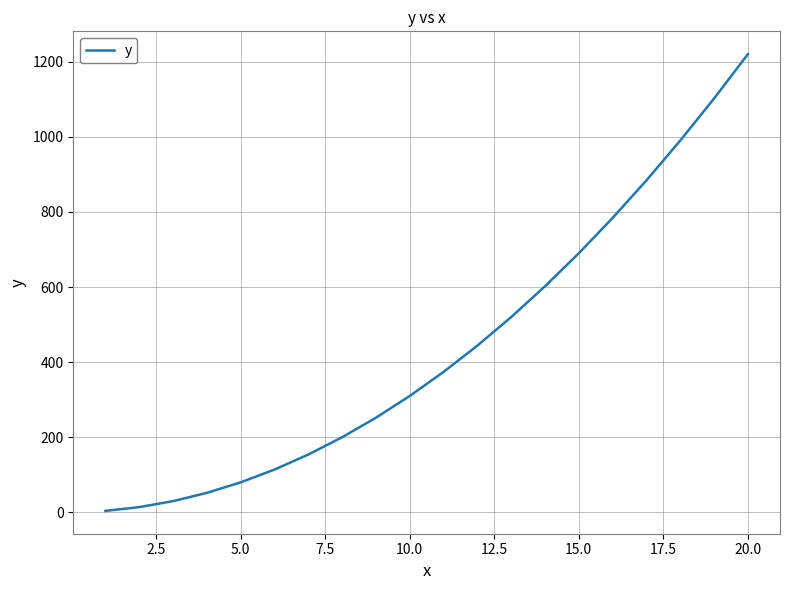

What is the difference between the maximum and minimum values?

1216